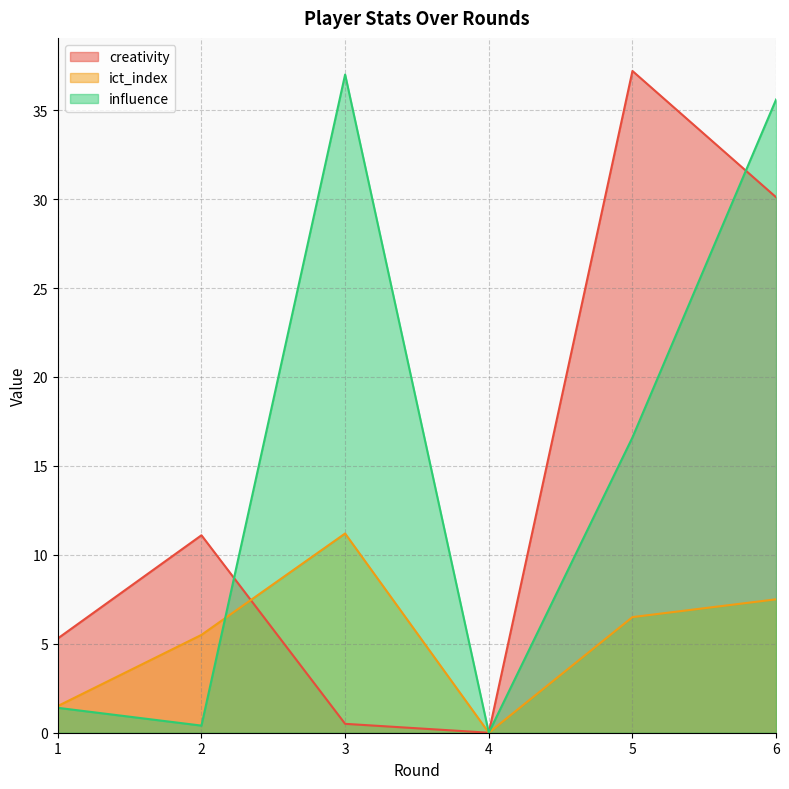

How many intersections are there between influence and creativity?

2